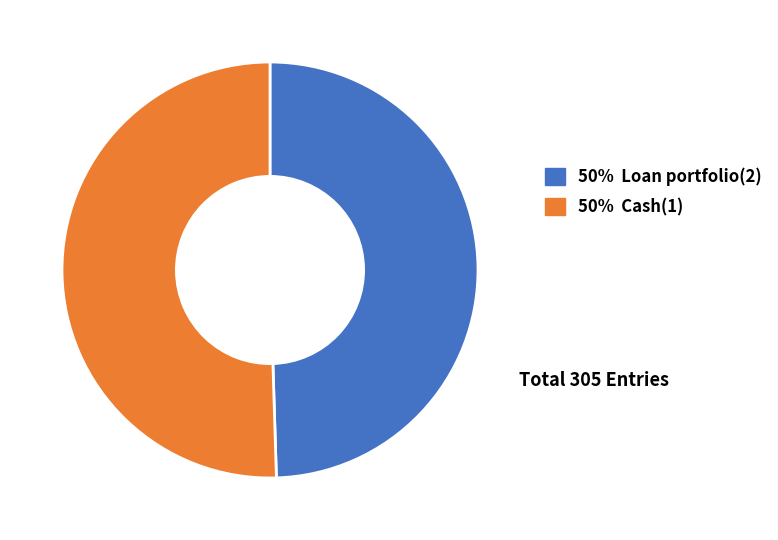

Does any single category account for the majority?

Yes